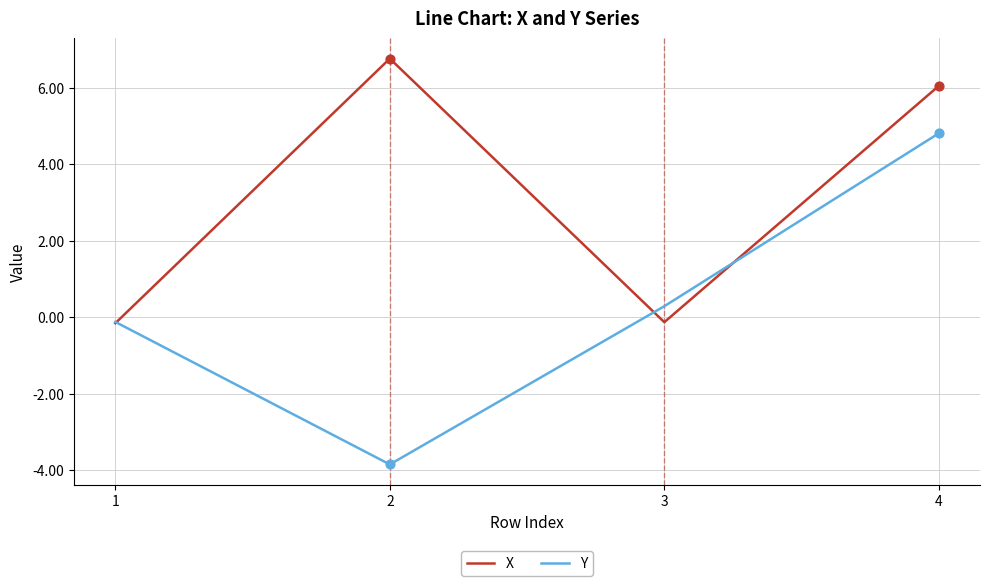

What is the difference between the highest and lowest values at 2?

10.6